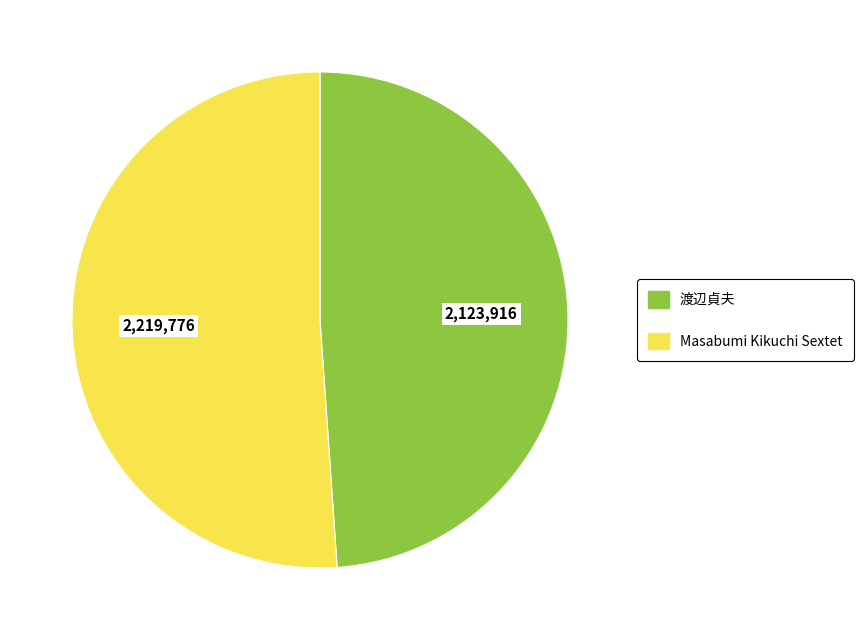

Is there a majority slice in this chart?

Yes